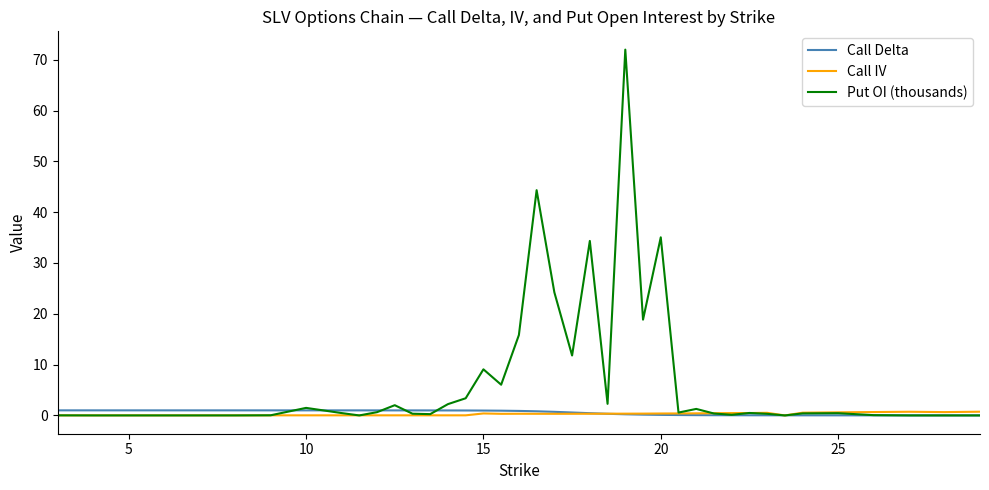

How many lines are shown in the chart?

3